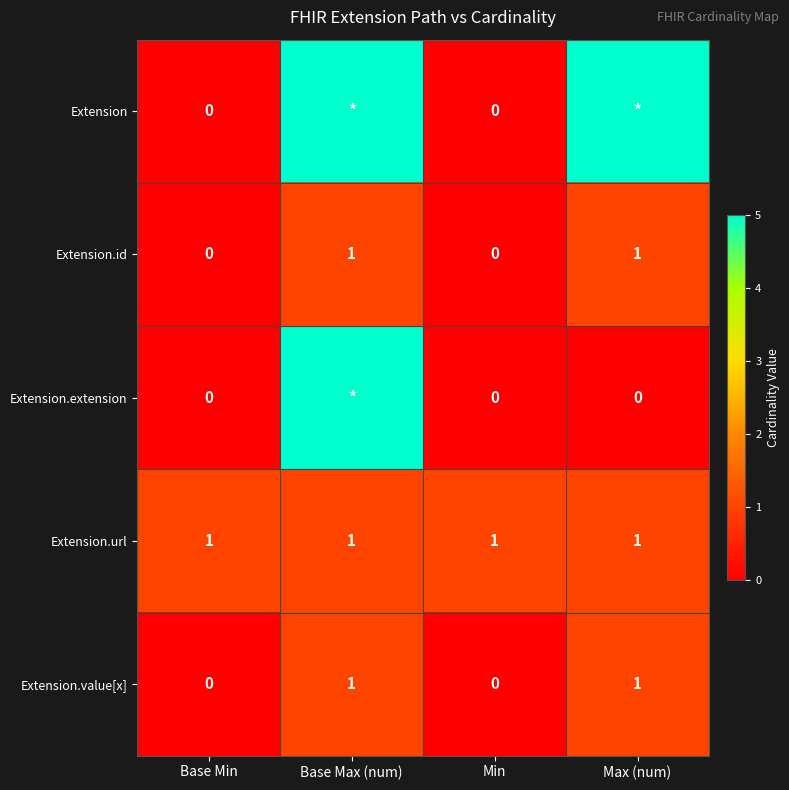

Between Max (num) and Base Max (num), which is larger?

Max (num)